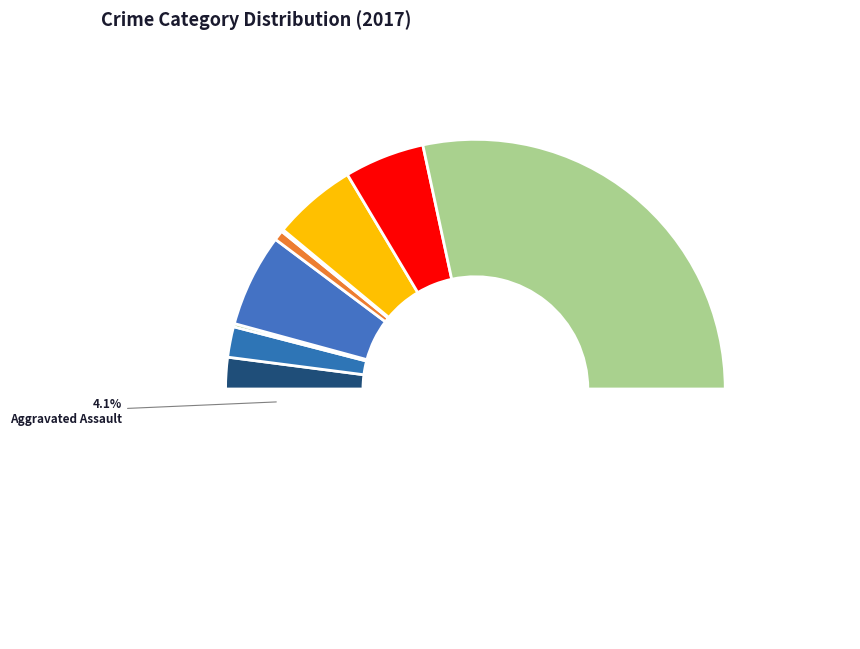

Between Burglary and Aggravated Assault, which is larger?

Burglary